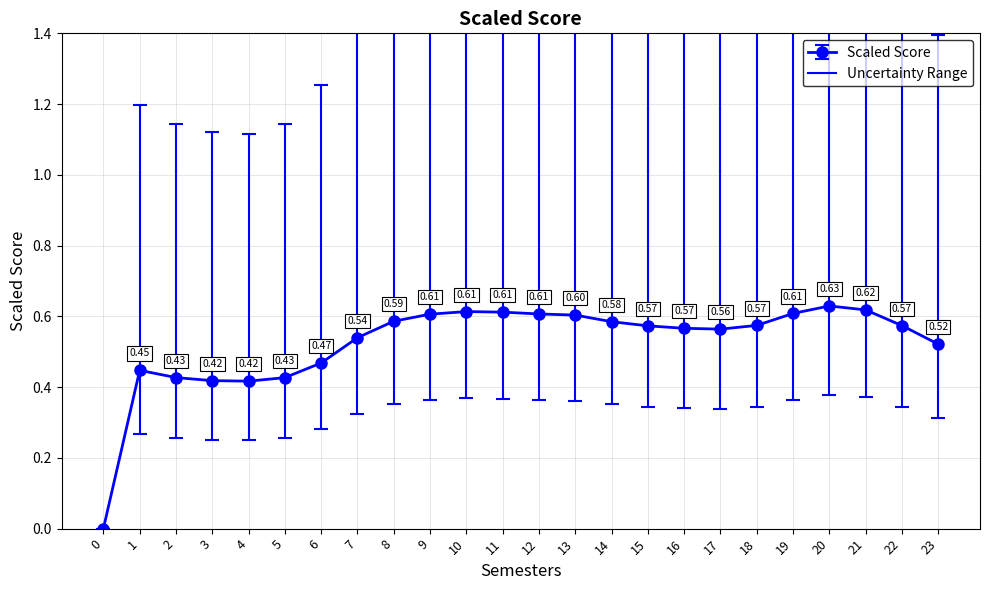

What is the change in value from 0 to 14?

+0.6